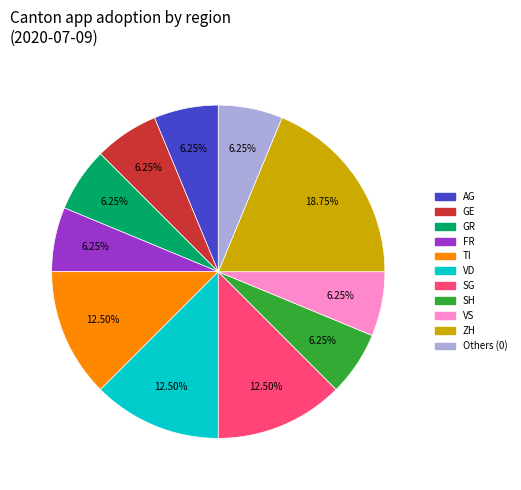

Does any single category account for the majority?

No